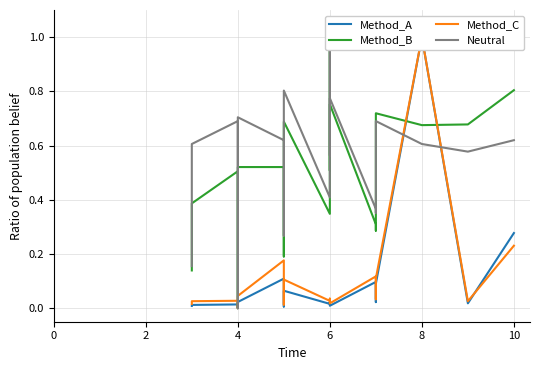

Is it true that Method_A equals 0.0 at 12?

False